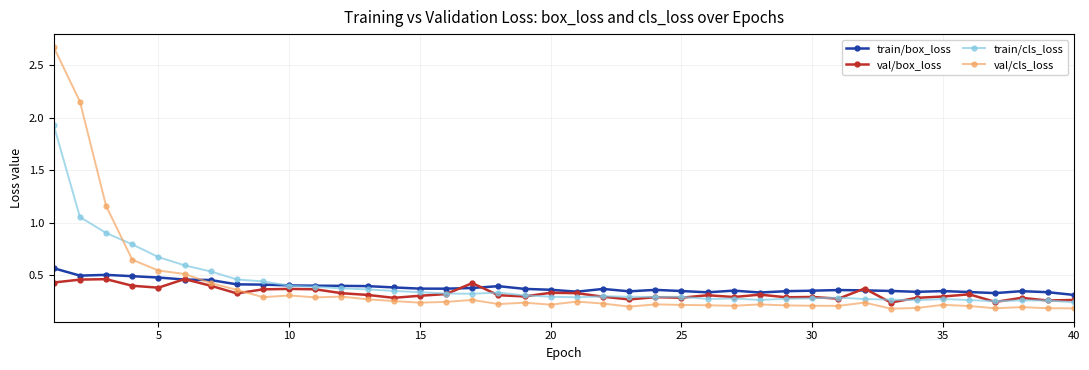

True or false: train/box_loss and val/cls_loss intersect in this chart.

True